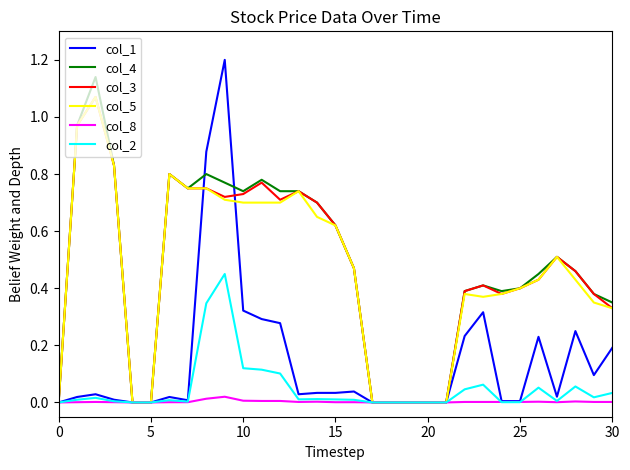

What is the maximum value shown in the chart?

1.2